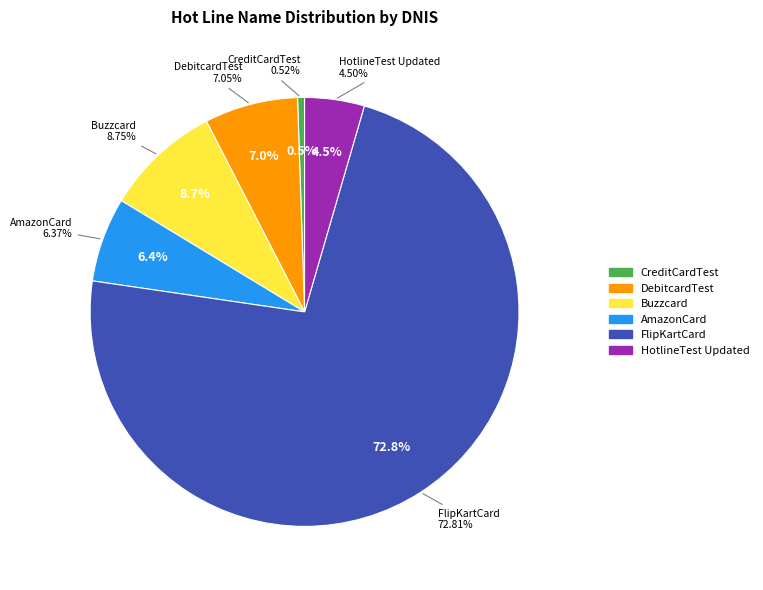

To the nearest percent, what portion does AmazonCard represent?

6%